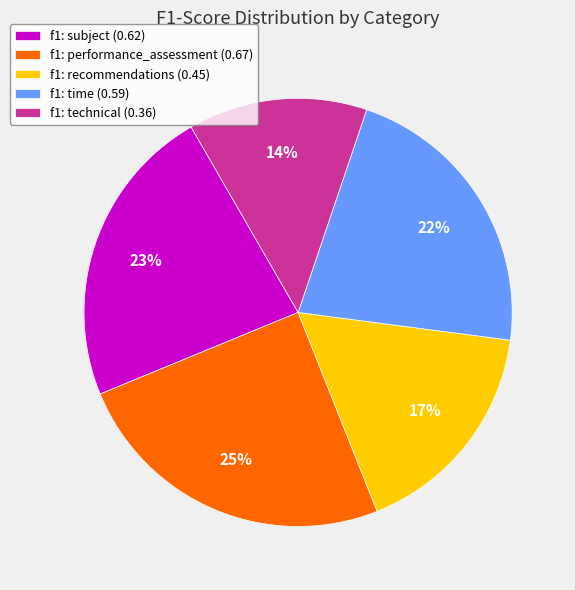

Which category has the biggest portion of the pie?

f1: performance_assessment (0.67)